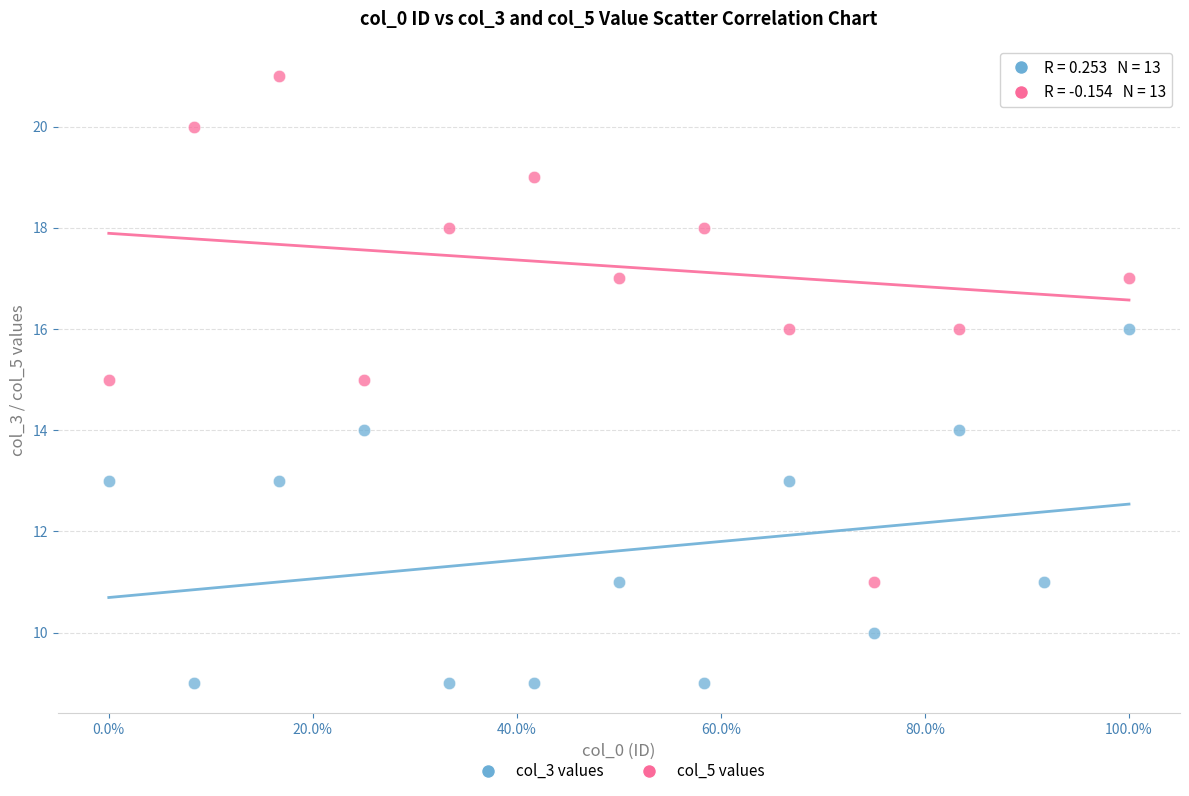

Across all data points, what is the range of Y values (max minus min)?

12